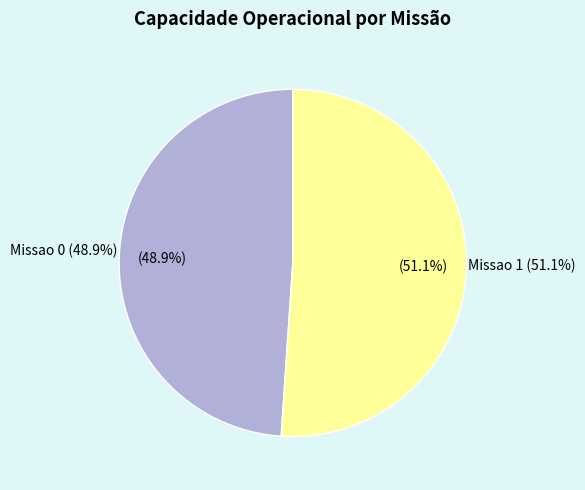

Rank the categories by value from highest to lowest.

Missao 1, Missao 0